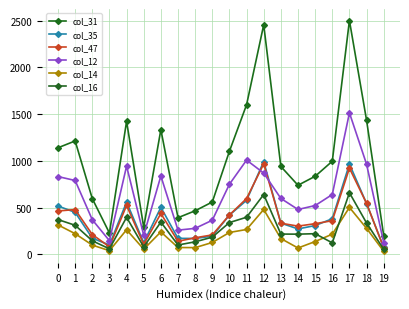

Which series has the largest range (max minus min)?

col_31